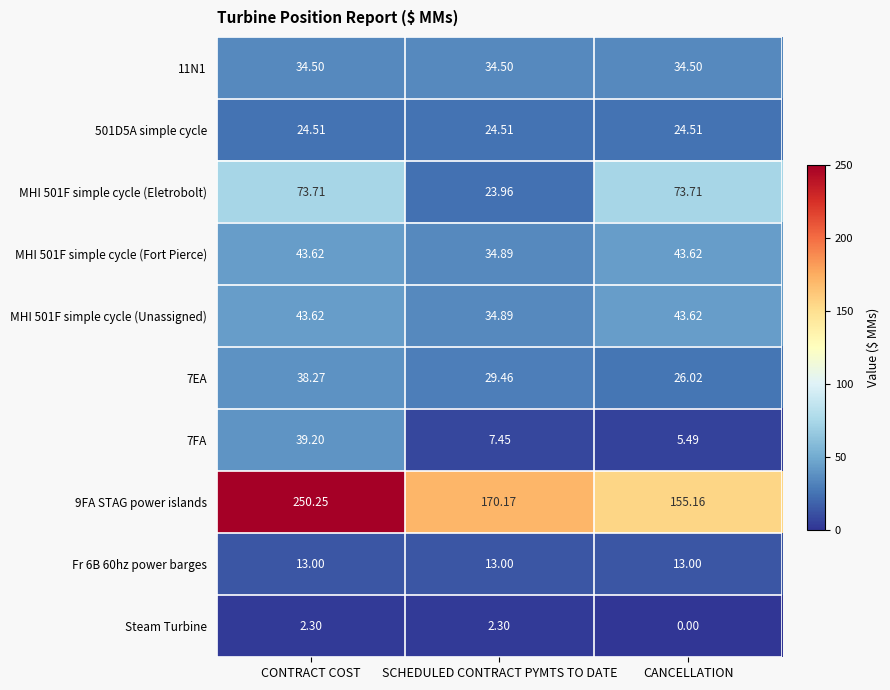

At how many categories does at least one series exceed 224?

1